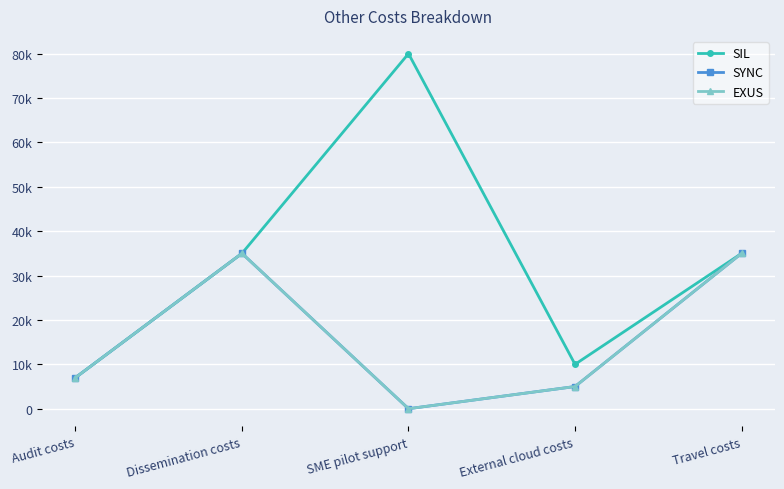

The EXUS series shows 1602 at External cloud costs. True or false?

False